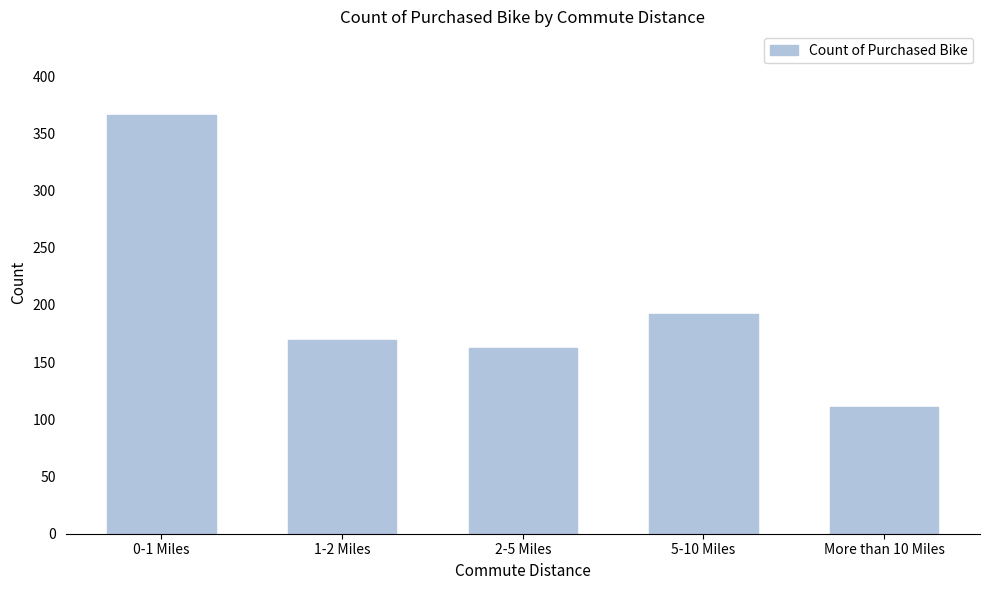

Reading left to right, extract all data points from this chart.

366	169	162	192	111